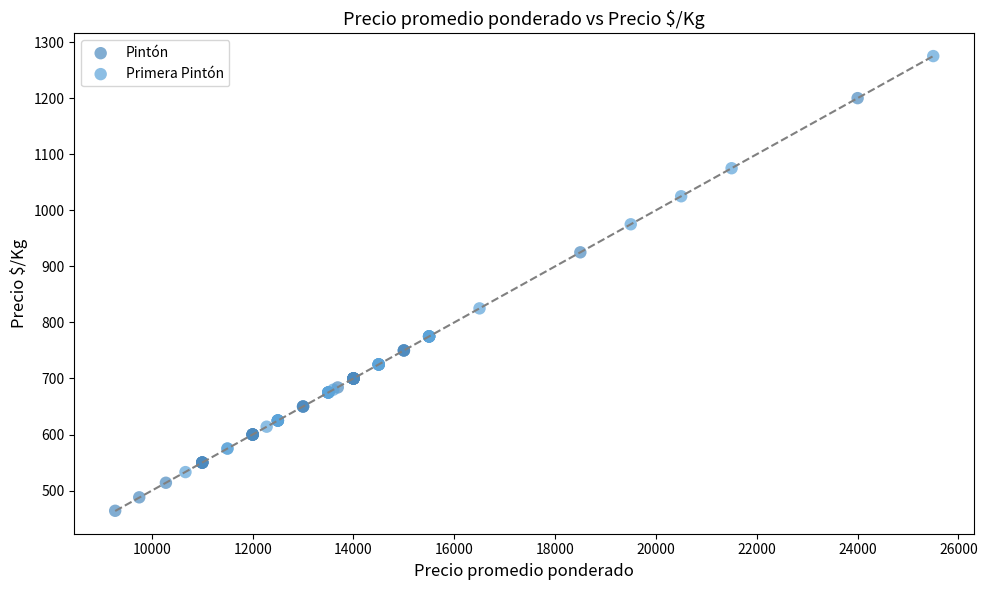

Which series contains the highest Y value?

Primera Pintón